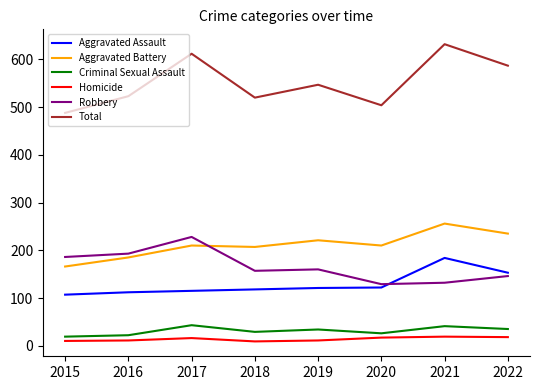

What is the difference between the maximum and minimum values in the Aggravated Battery series?

90